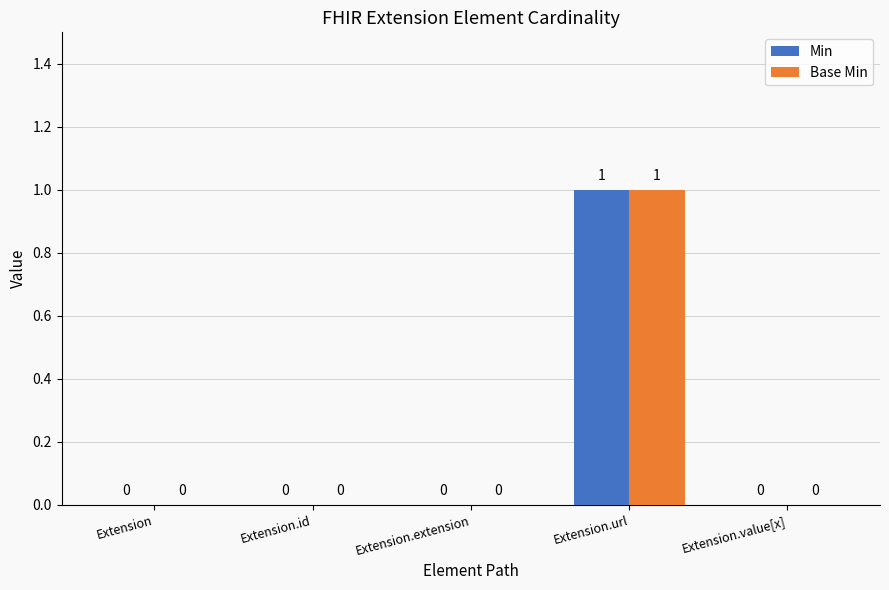

Does the chart contain stacked bars?

No